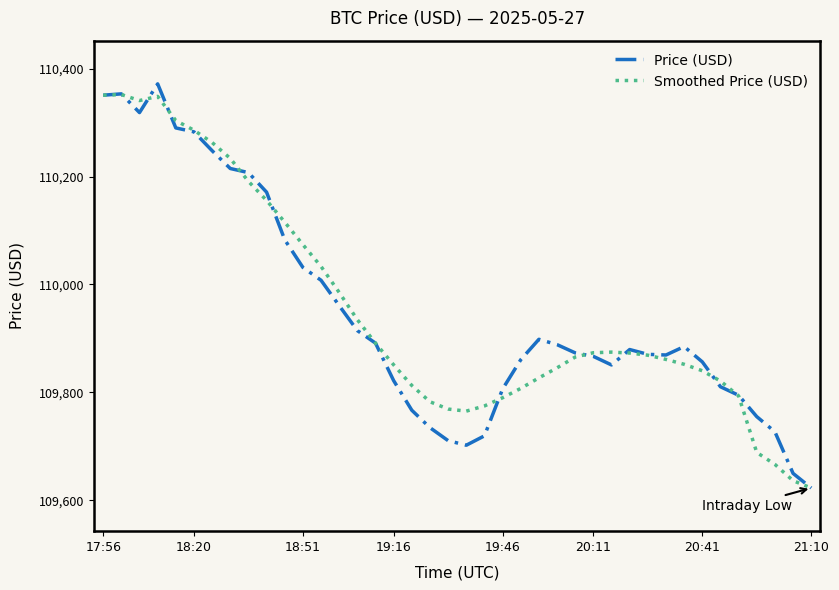

Which series has the widest spread of values?

Price (USD)